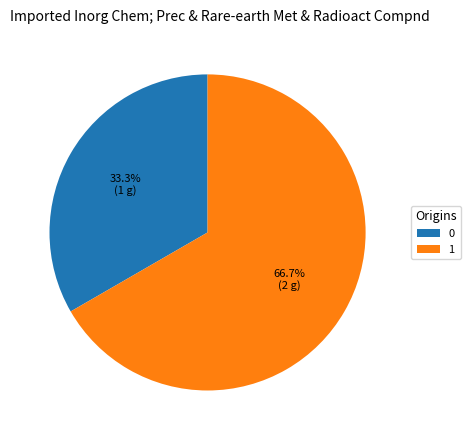

Between 1 and 0, which is larger?

1